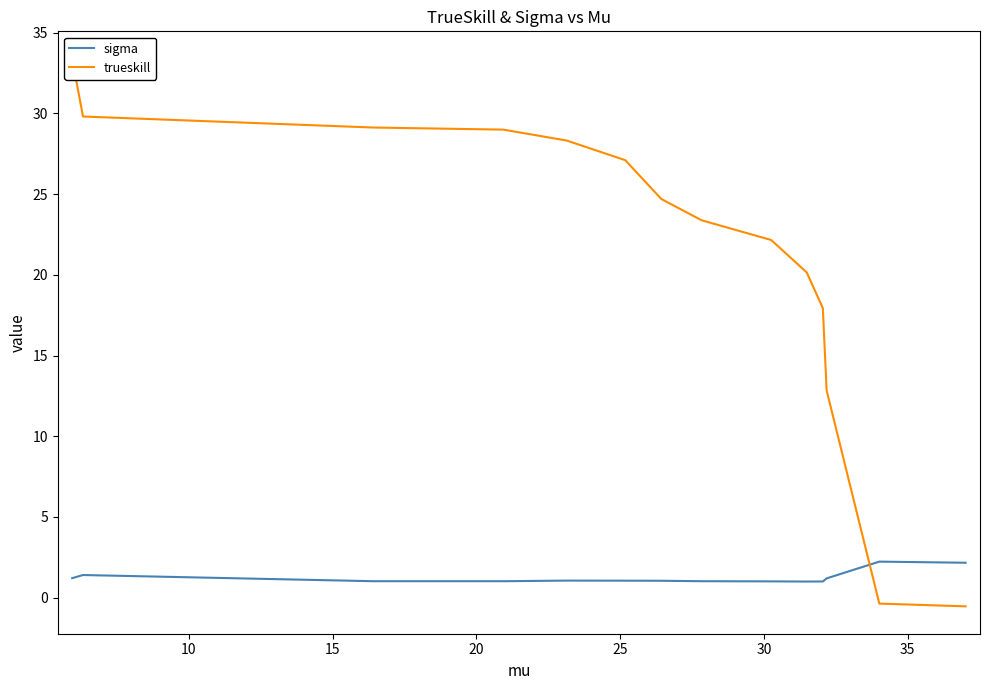

What is the maximum value for sigma?

2.2